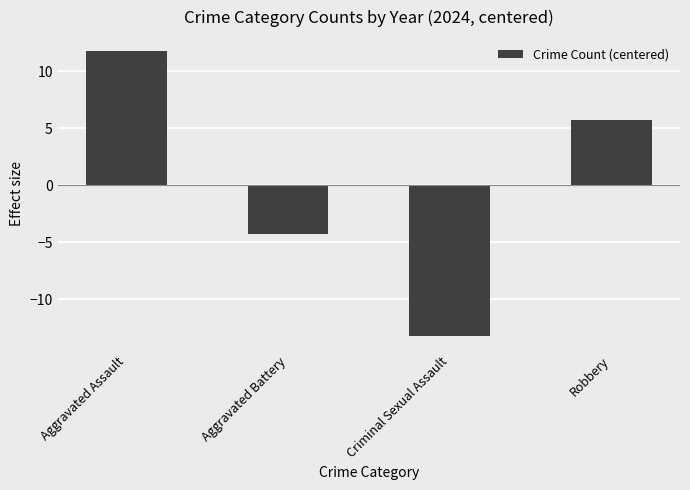

What is the label of the 2nd bar from the left?

Aggravated Battery